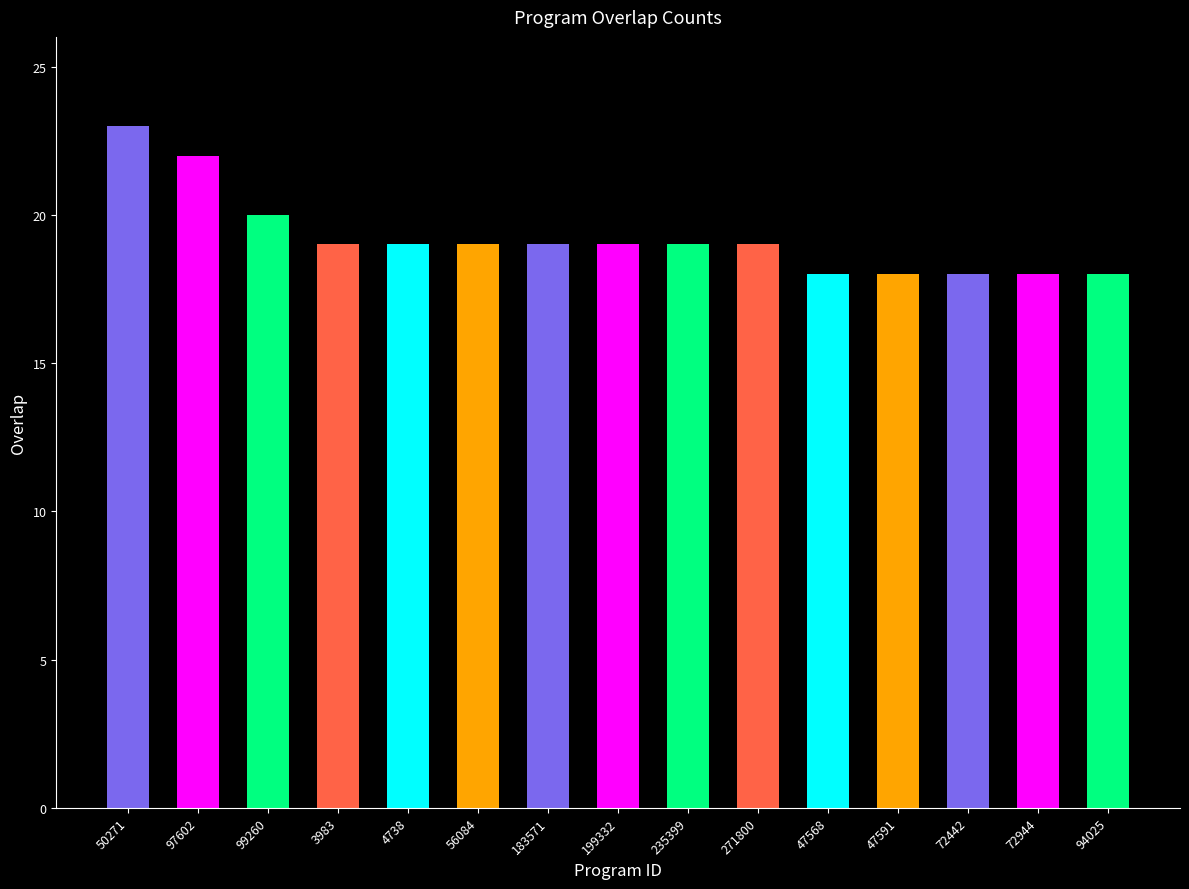

Between 50271 and 199332, which is larger?

50271